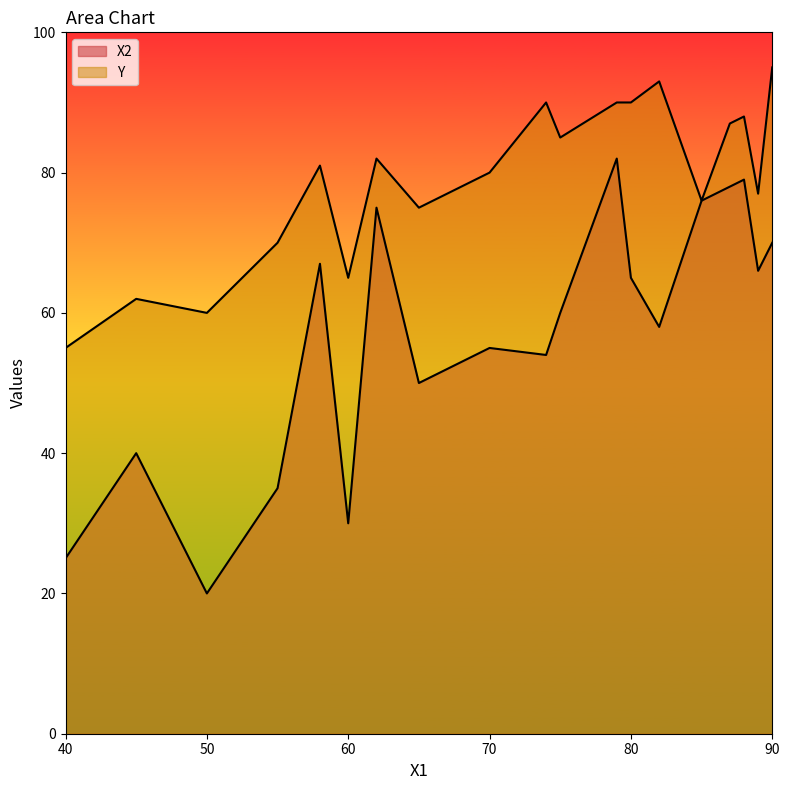

Which series has the largest total across all categories?

Y